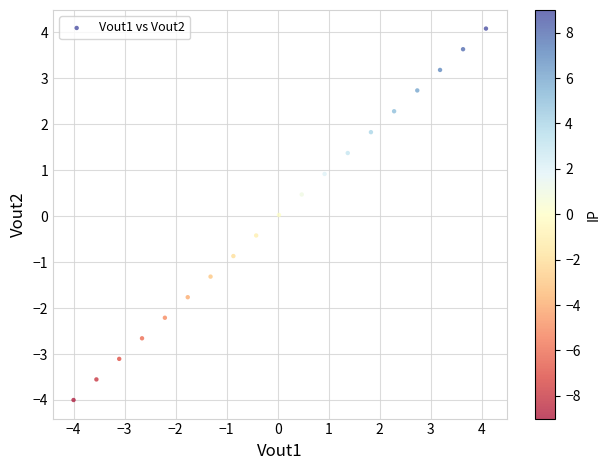

What is the range of Y values (max minus min)?

8.1